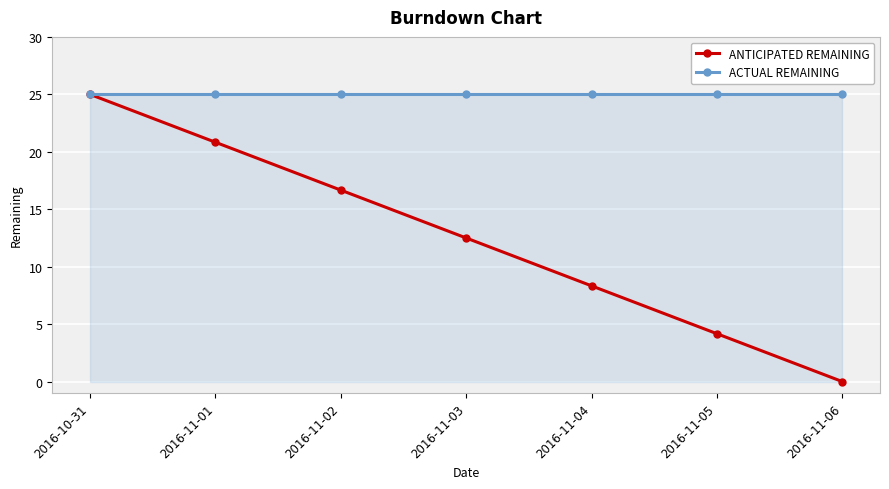

What is the total value across all series at 2016-11-01?

45.8